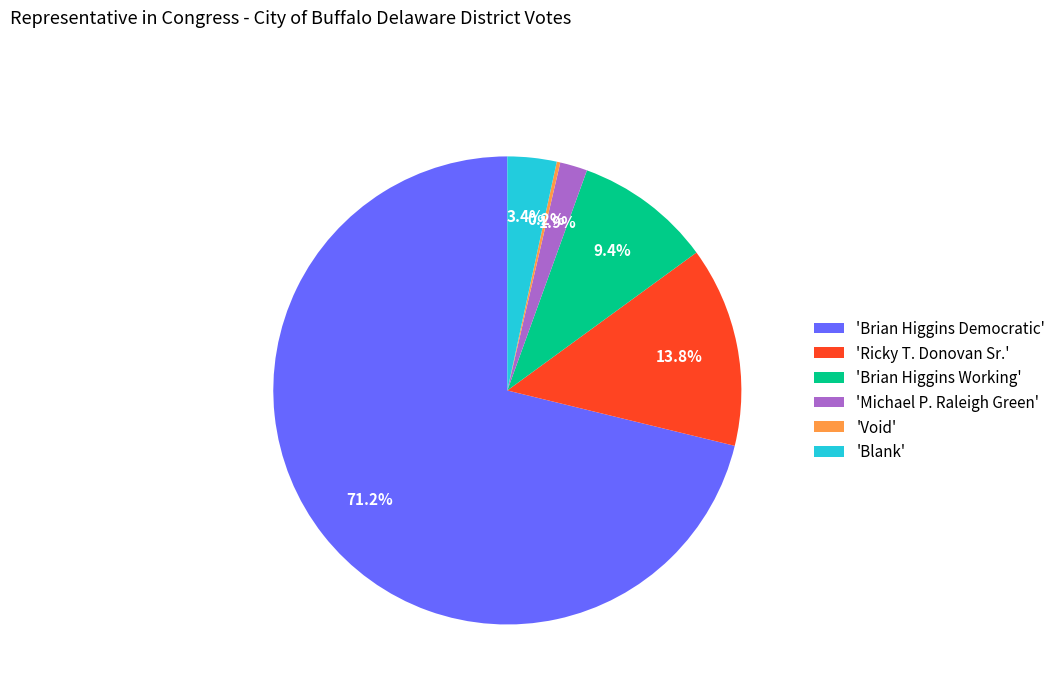

How much of the chart is everything except 'Blank'?

96.6%